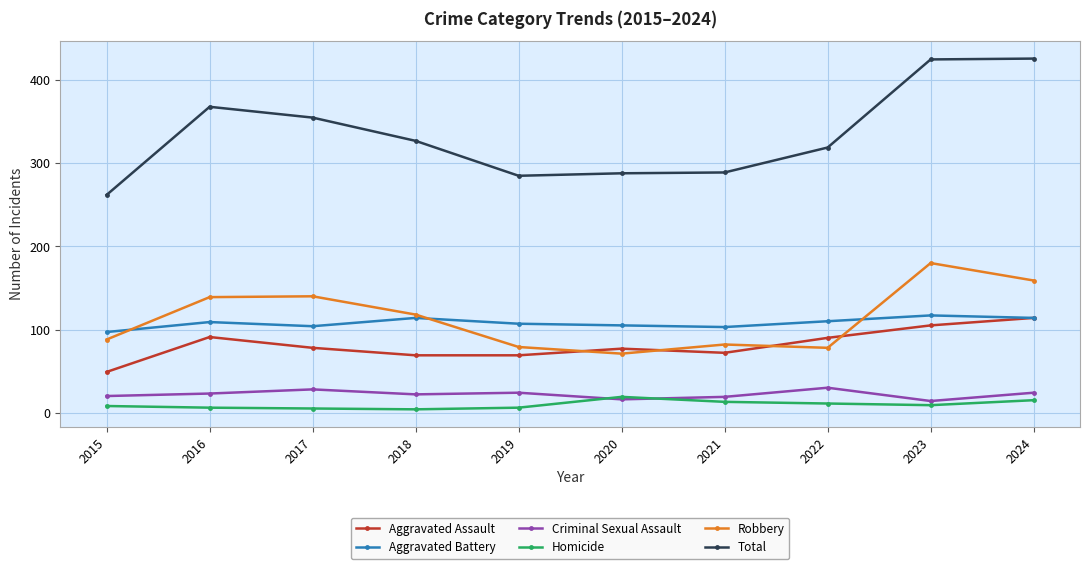

What is the maximum value shown in the chart?

426